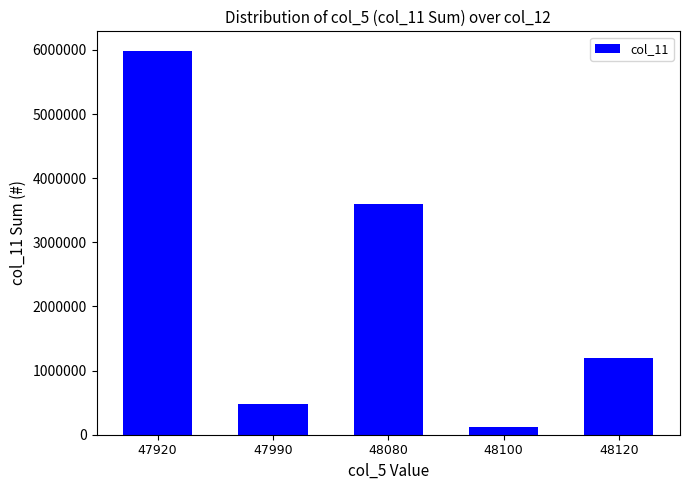

What is the smallest value displayed?

123900